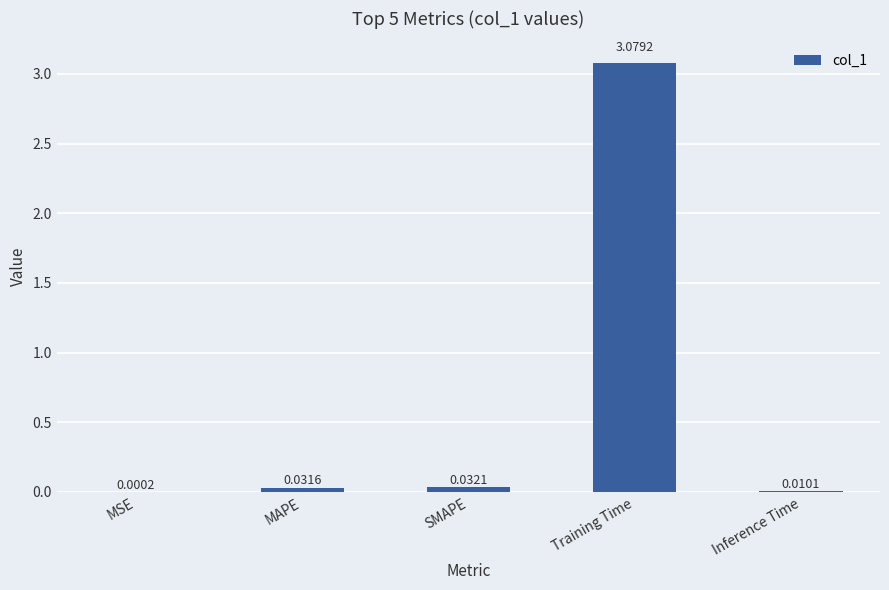

What is the sum of all values?

3.2